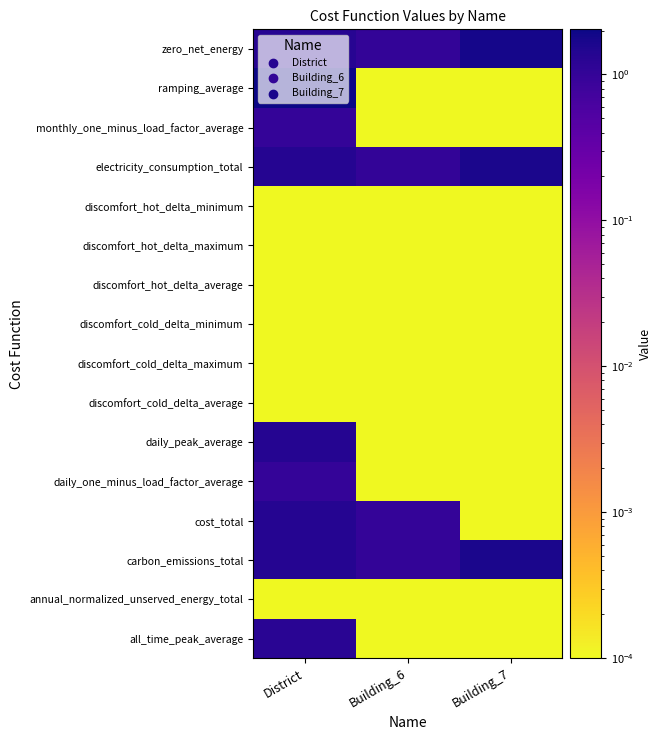

Reading left to right, extract all data points from this chart.

all_time_peak_average: District=1.2	Building_6=0.0	Building_7=0.0
annual_normalized_unserved_energy_total: District=0.0	Building_6=0.0	Building_7=0.0
carbon_emissions_total: District=1.4	Building_6=1.0	Building_7=1.6
cost_total: District=1.3	Building_6=1.0	Building_7=0.0
daily_one_minus_load_factor_average: District=1.0	Building_6=0.0	Building_7=0.0
daily_peak_average: District=1.3	Building_6=0.0	Building_7=0.0
discomfort_cold_delta_average: District=0.0	Building_6=0.0	Building_7=0.0
discomfort_cold_delta_maximum: District=0.0	Building_6=0.0	Building_7=0.0
discomfort_cold_delta_minimum: District=0.0	Building_6=0.0	Building_7=0.0
discomfort_hot_delta_average: District=0.0	Building_6=0.0	Building_7=0.0
discomfort_hot_delta_maximum: District=0.0	Building_6=0.0	Building_7=0.0
discomfort_hot_delta_minimum: District=0.0	Building_6=0.0	Building_7=0.0
electricity_consumption_total: District=1.4	Building_6=1.0	Building_7=1.7
monthly_one_minus_load_factor_average: District=1.0	Building_6=0.0	Building_7=0.0
ramping_average: District=2.0	Building_6=0.0	Building_7=0.0
zero_net_energy: District=1.3	Building_6=1.0	Building_7=1.8